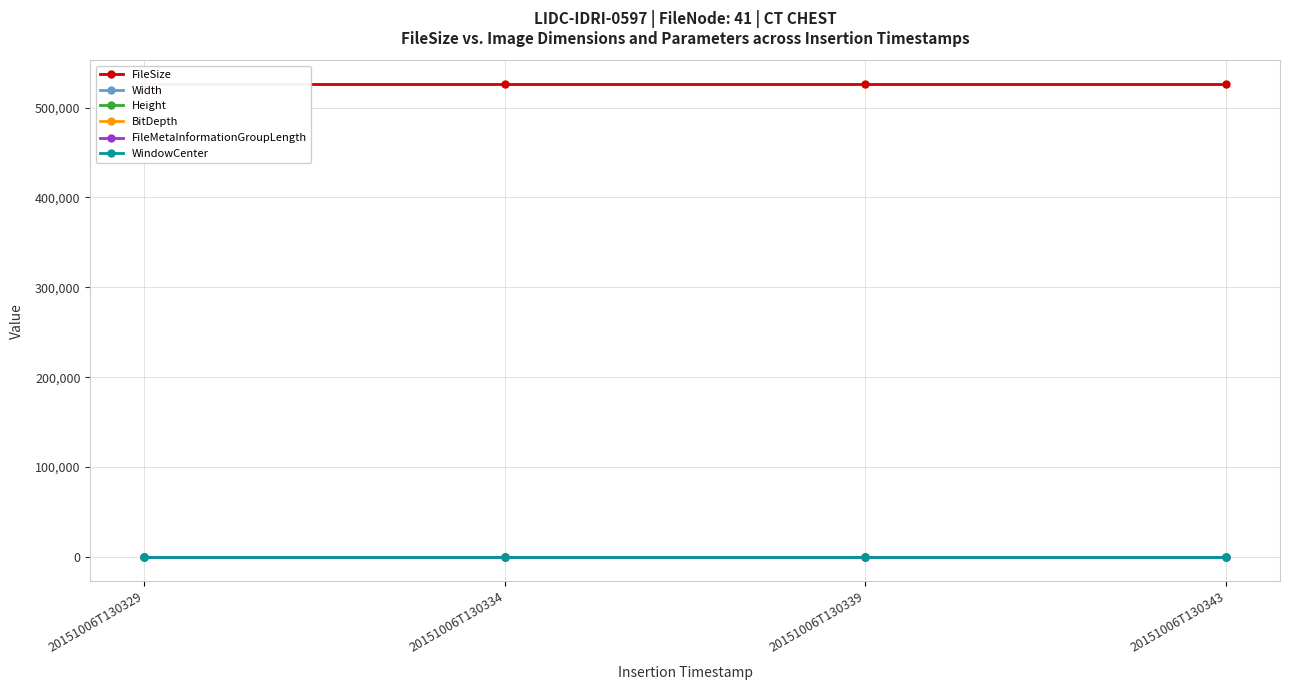

Which series has the widest spread of values?

FileSize